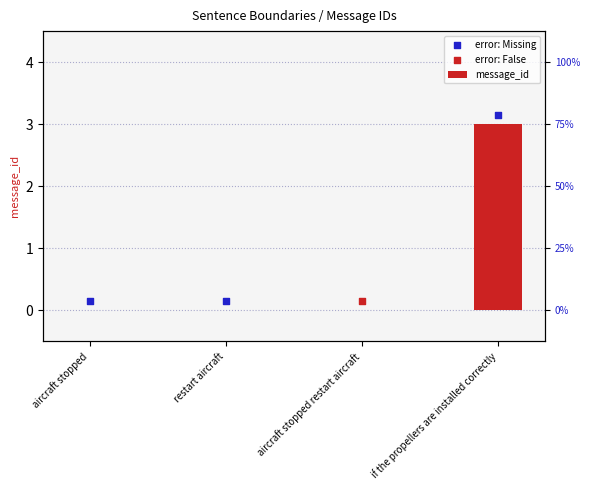

Which has a higher value, aircraft stopped restart aircraft or restart aircraft?

aircraft stopped restart aircraft